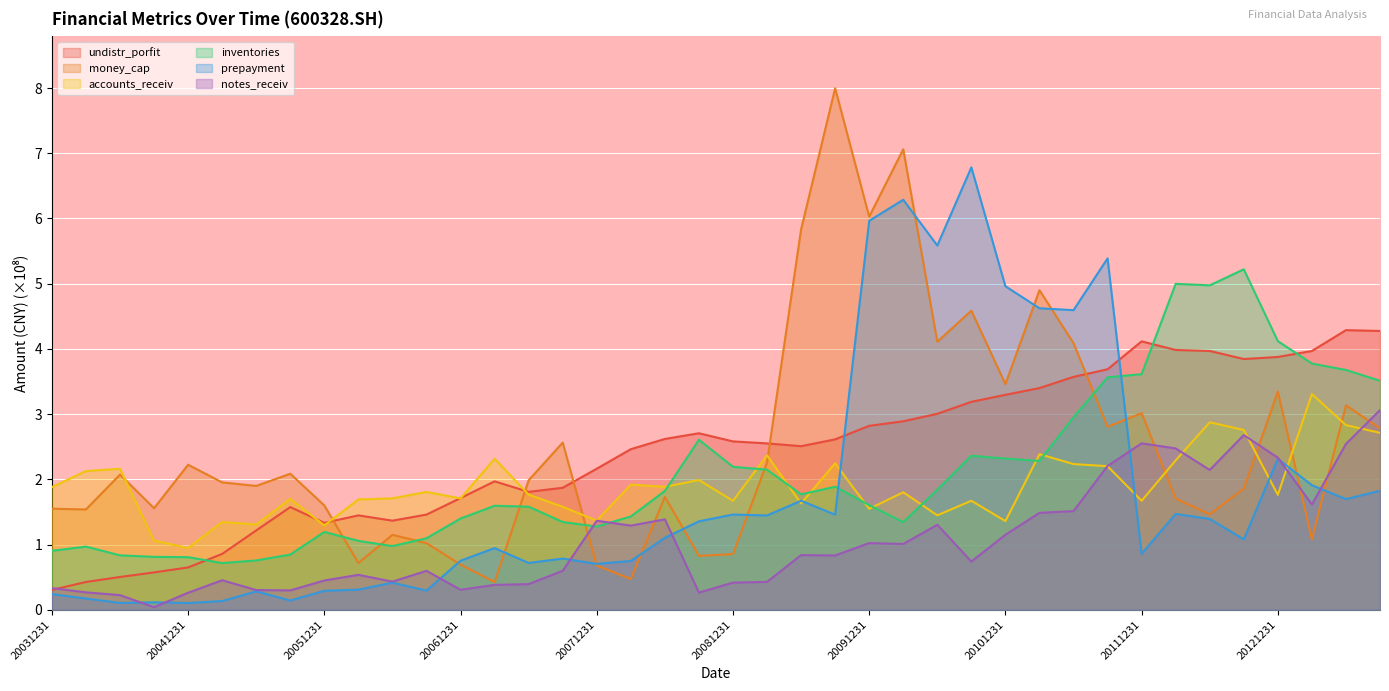

At which label is notes_receiv closest to 1?

20100331